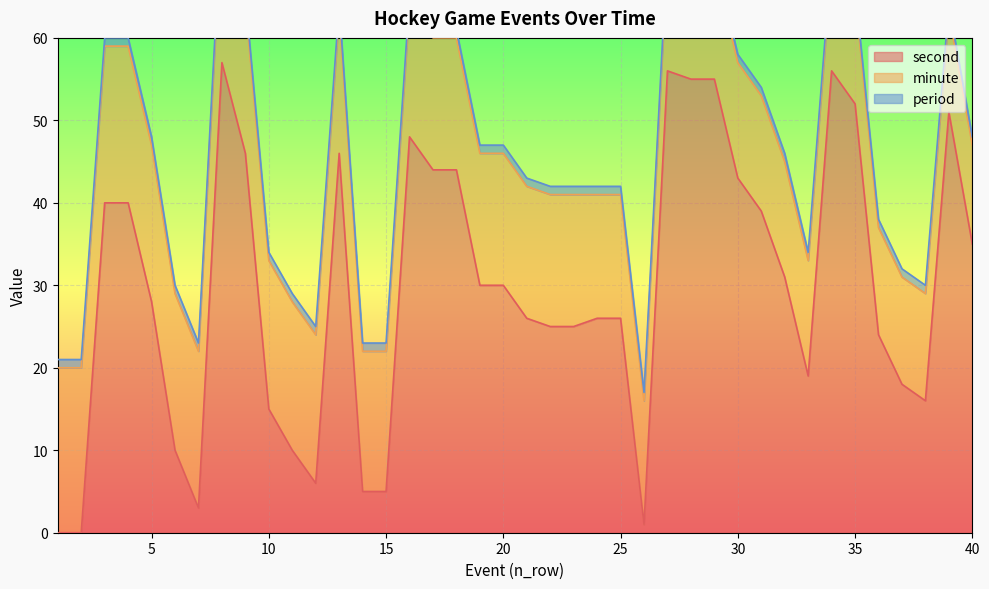

How many distinct data groups are displayed?

3